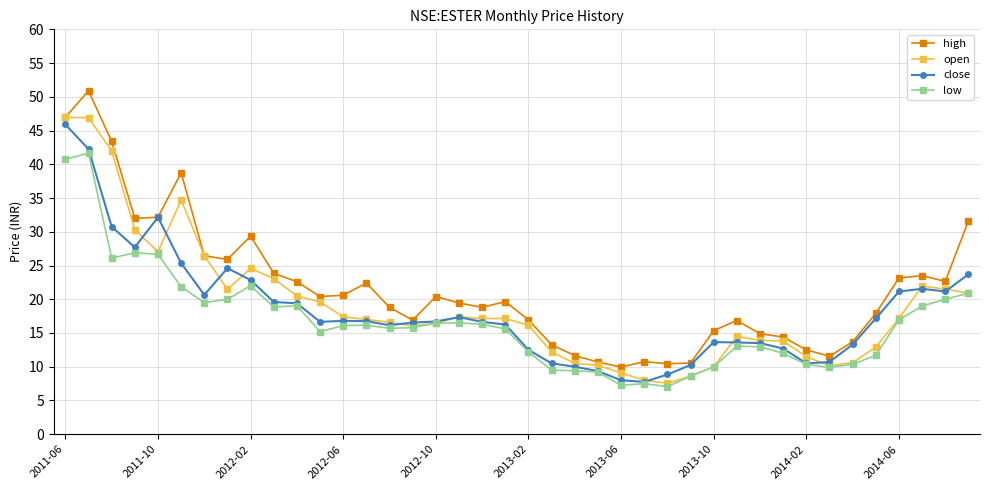

Which series has the largest total across all categories?

high